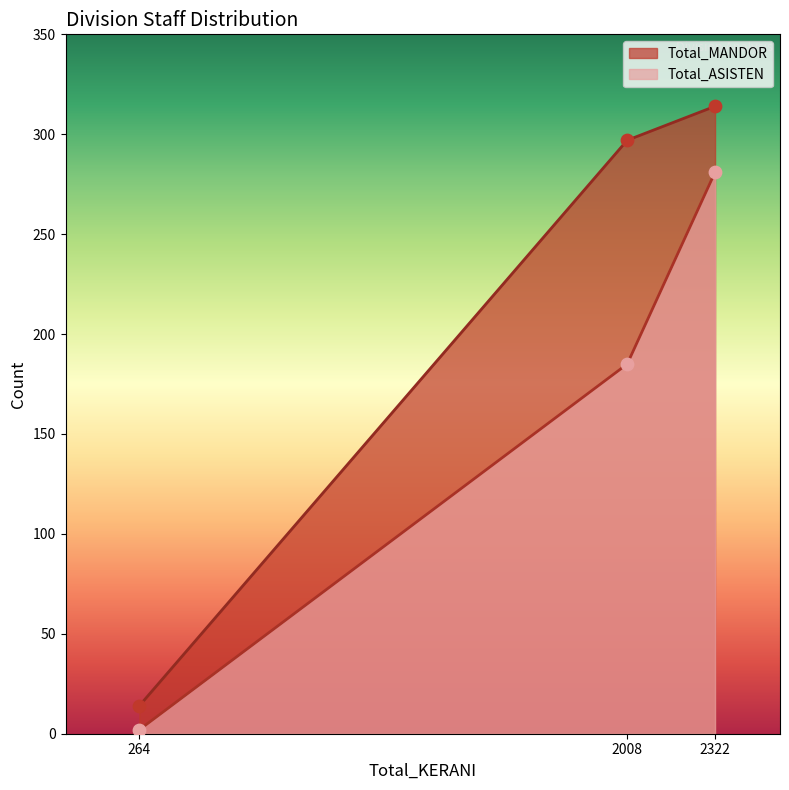

What is the total value across all series at 2322?

595